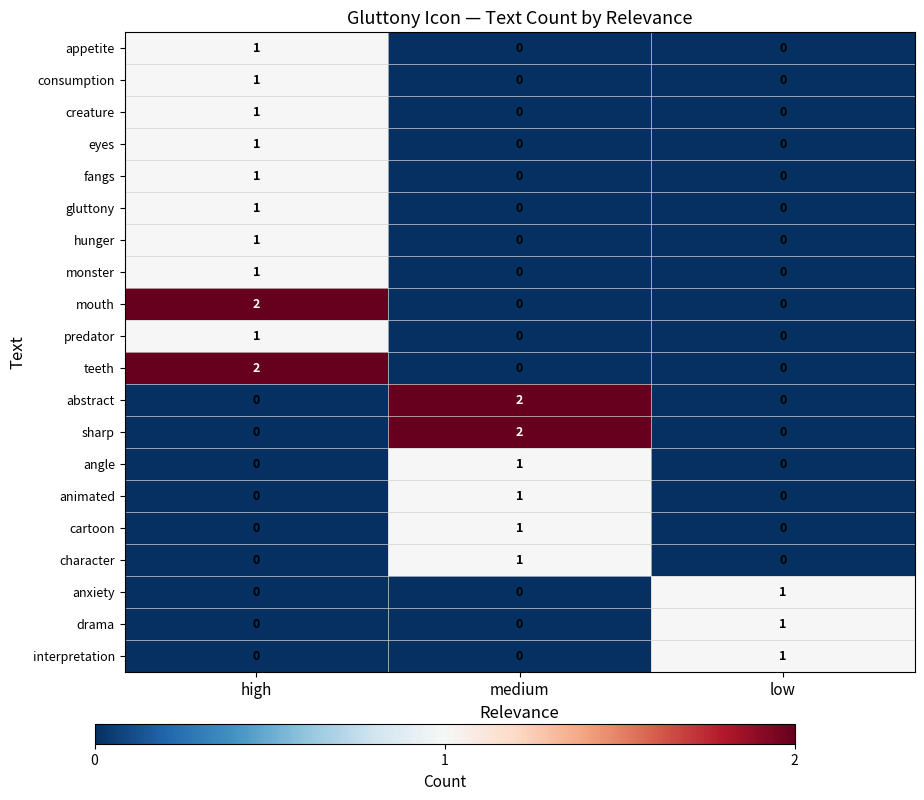

How many distinct data groups are displayed?

20